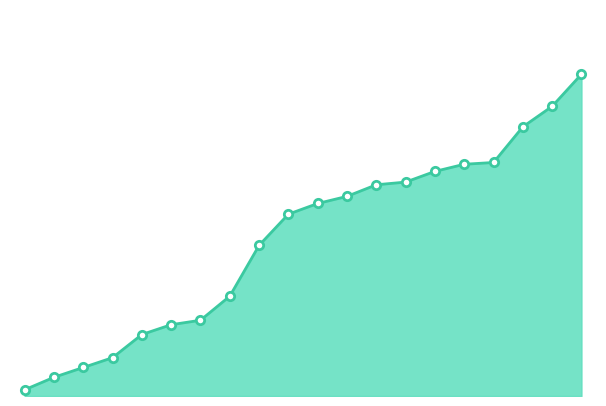

Reading left to right, transcribe all the data shown in this chart.

7	21	32	43	69	80	85	112	169	204	216	224	237	240	252	260	262	302	325	361